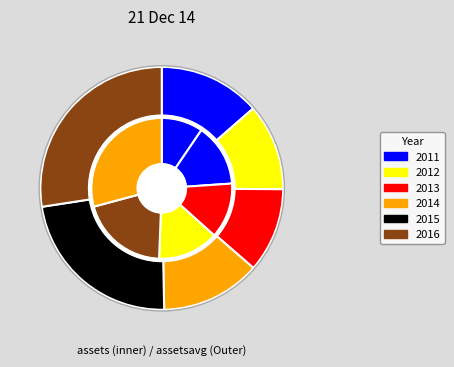

Which series changed the most between 2013 and 2014?

assets